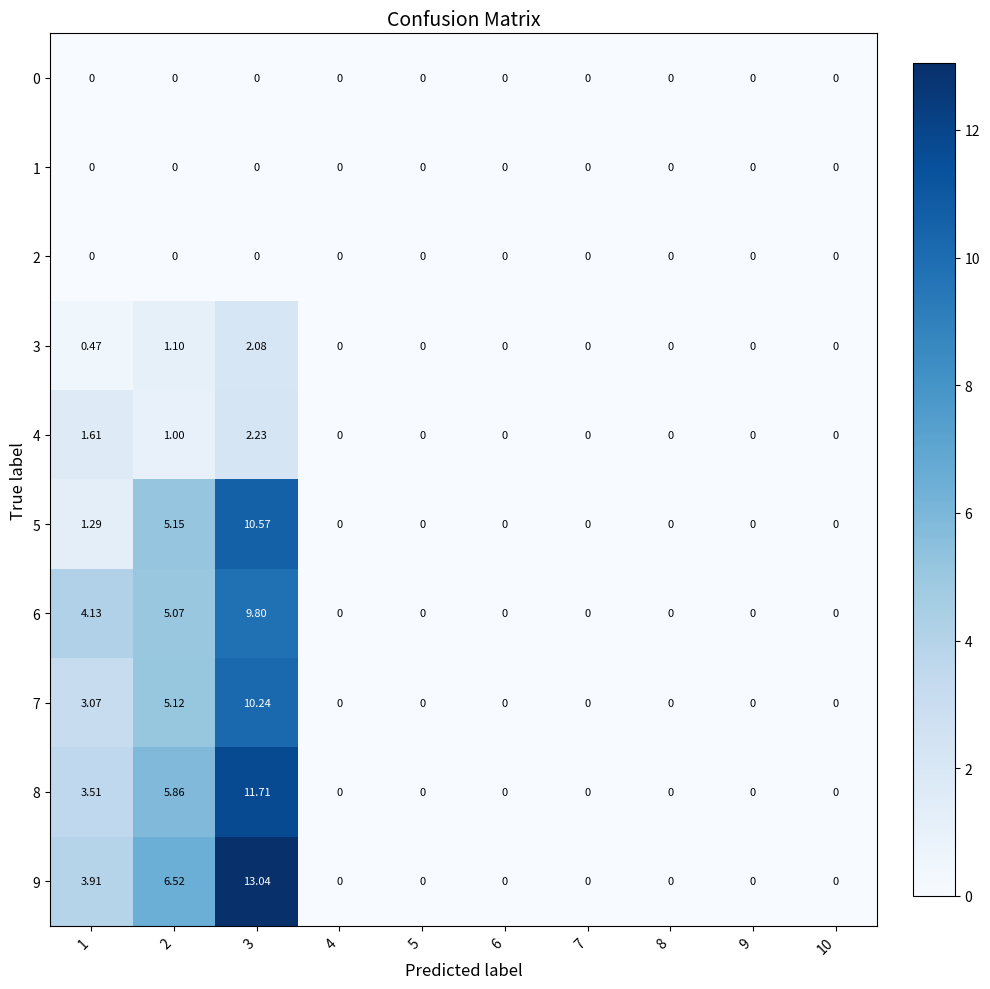

Is the value of 6 at 2 greater than the value of 3 at 8?

Yes